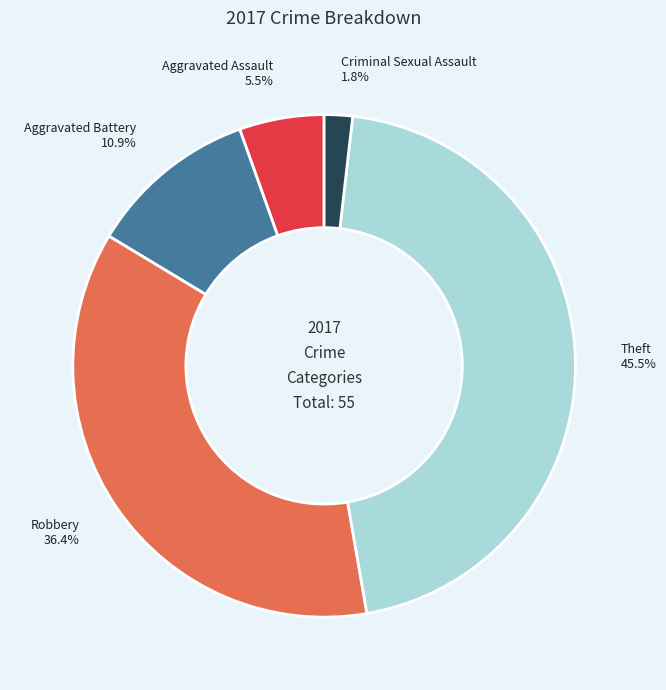

How many slices are in this pie chart?

5